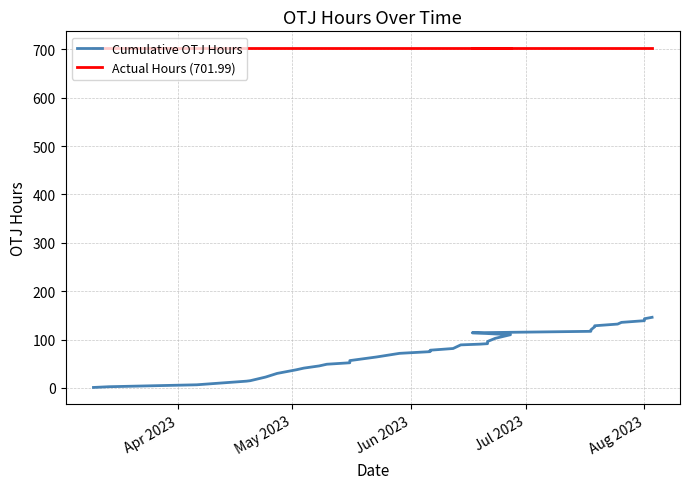

Reading right to left, what are all the values shown in this chart?

Cumulative OTJ Hours: 146.0	143.0	139.0	135.5	132.0	128.5	126.5	120.0	117.0	114.0	110.0	102.5	96.0	91.5	90.5	89.0	81.5	78.0	75.0	71.5	64.0	56.5	52.0	49.0	45.5	41.0	37.5	30.0	22.5	15.0	14.0	6.5	2.5	1.0
Actual Hours (701.99): 702.0	702.0	702.0	702.0	702.0	702.0	702.0	702.0	702.0	702.0	702.0	702.0	702.0	702.0	702.0	702.0	702.0	702.0	702.0	702.0	702.0	702.0	702.0	702.0	702.0	702.0	702.0	702.0	702.0	702.0	702.0	702.0	702.0	702.0